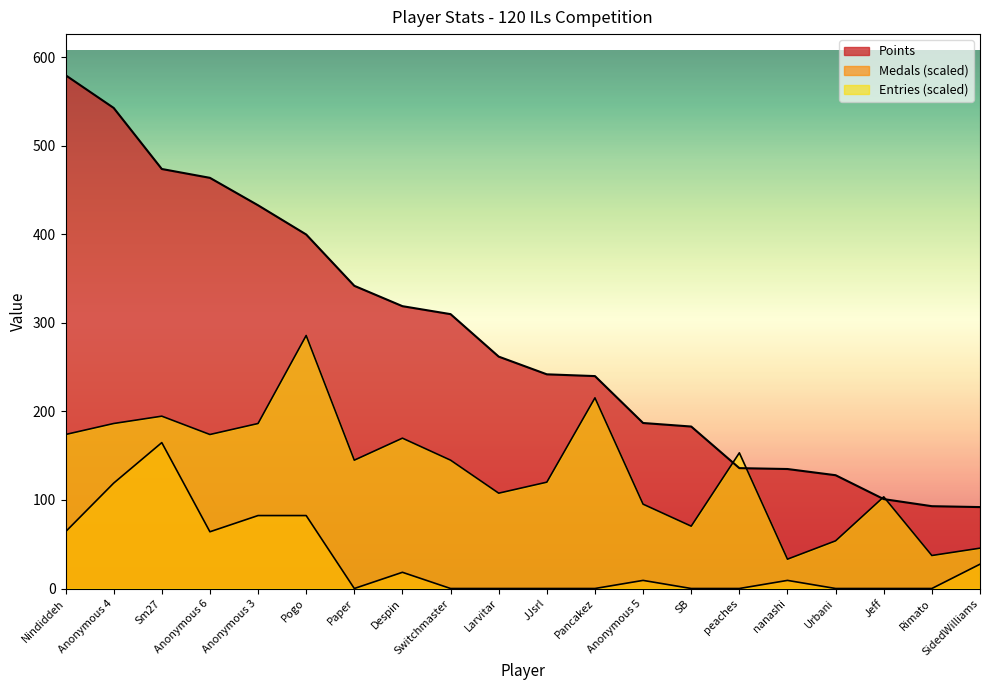

How many lines are shown in the chart?

3